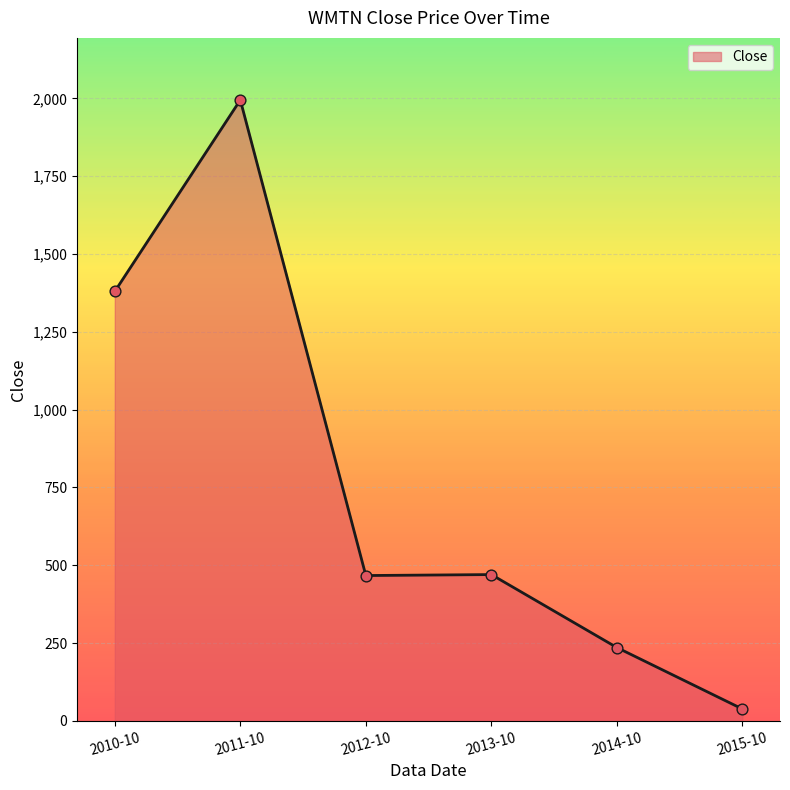

What is the ratio of the value at 2011-10 to the value at 2010-10?

1.4